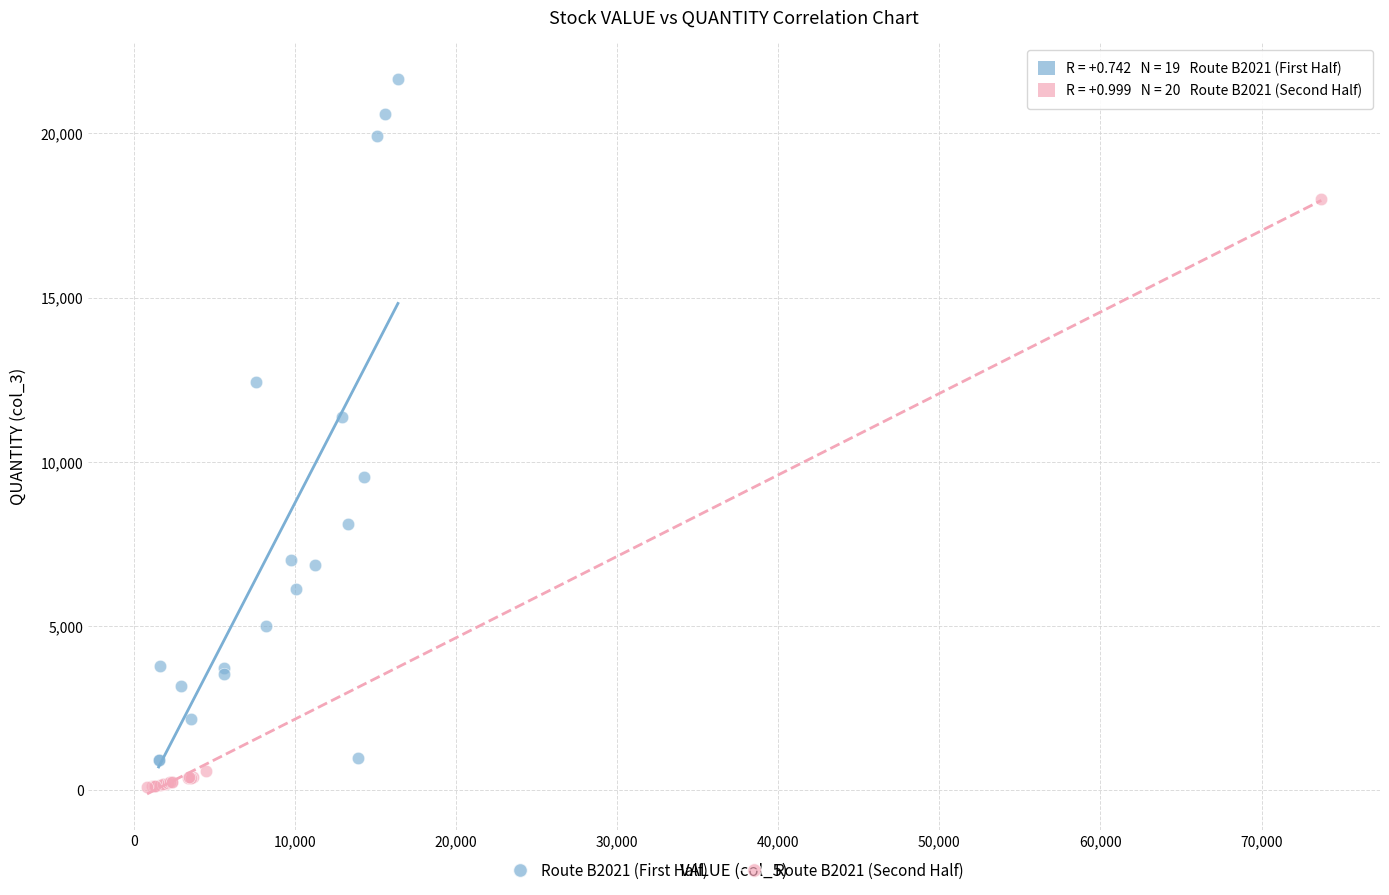

Which series has the widest spread of Y values?

Route B2021 (First Half)